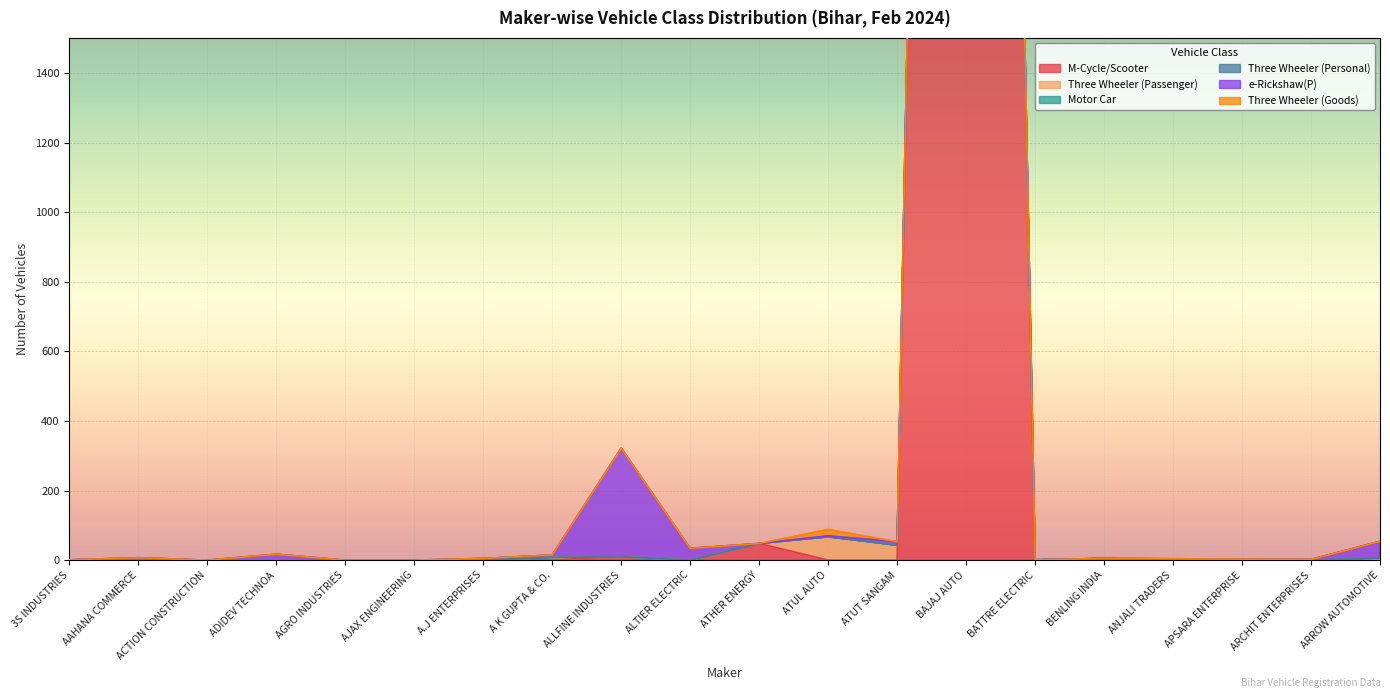

Read the Motor Car value at ARROW AUTOMOTIVE.

2